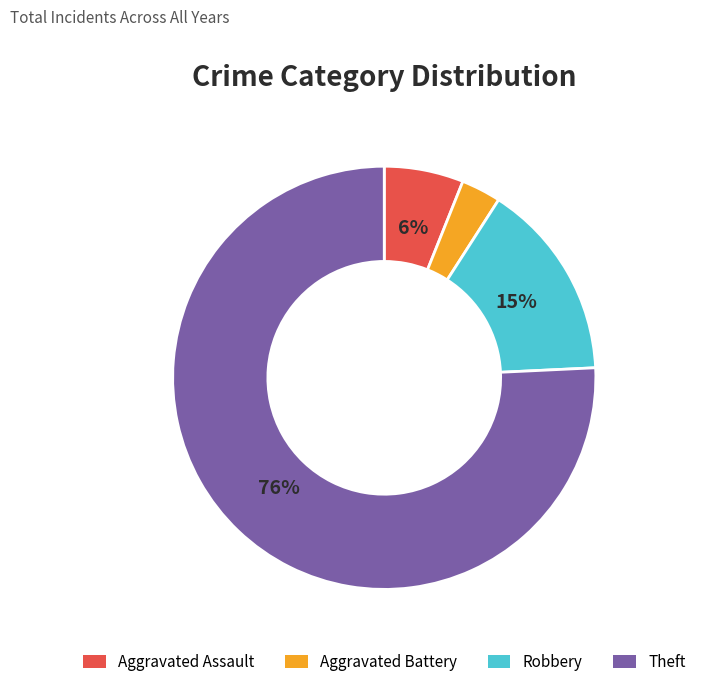

What is the largest slice in the pie chart?

Theft